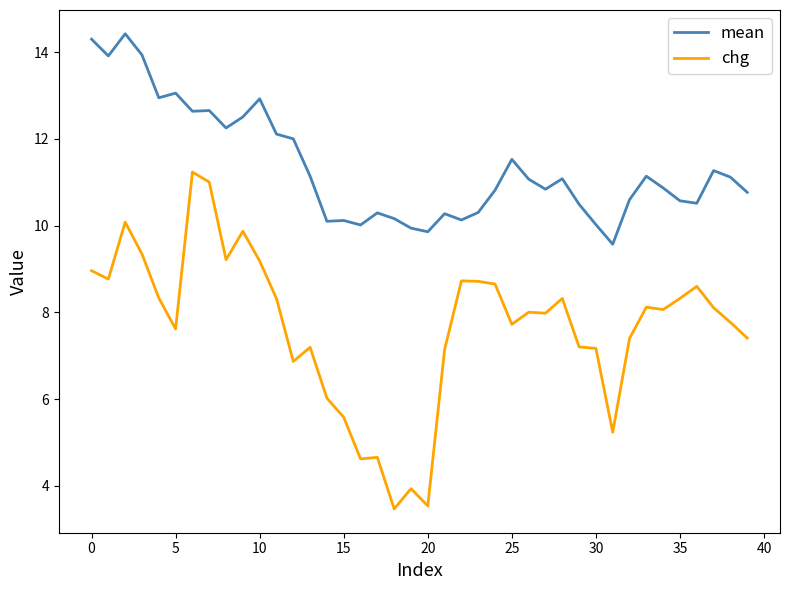

What is the greatest value displayed?

14.4